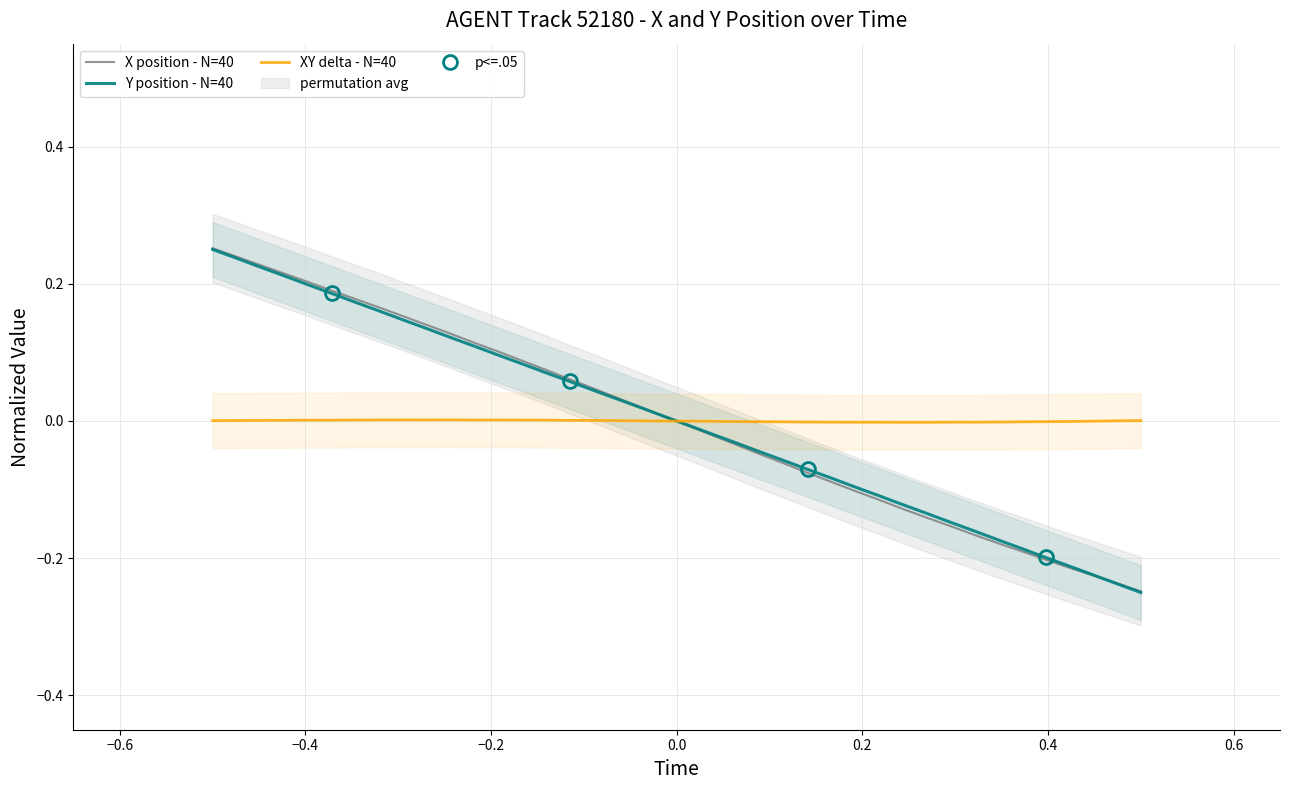

True or false: XY delta - N=40 has a value of 0.0 at 11.

False